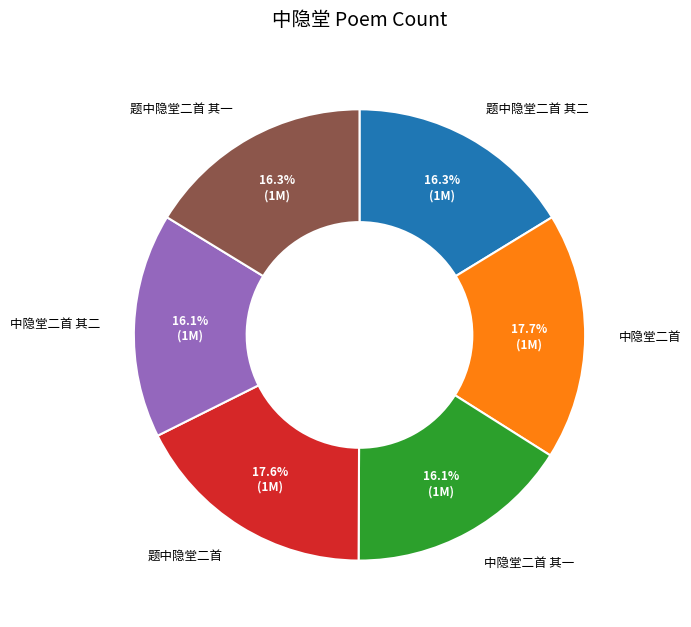

Is there a majority slice in this chart?

No